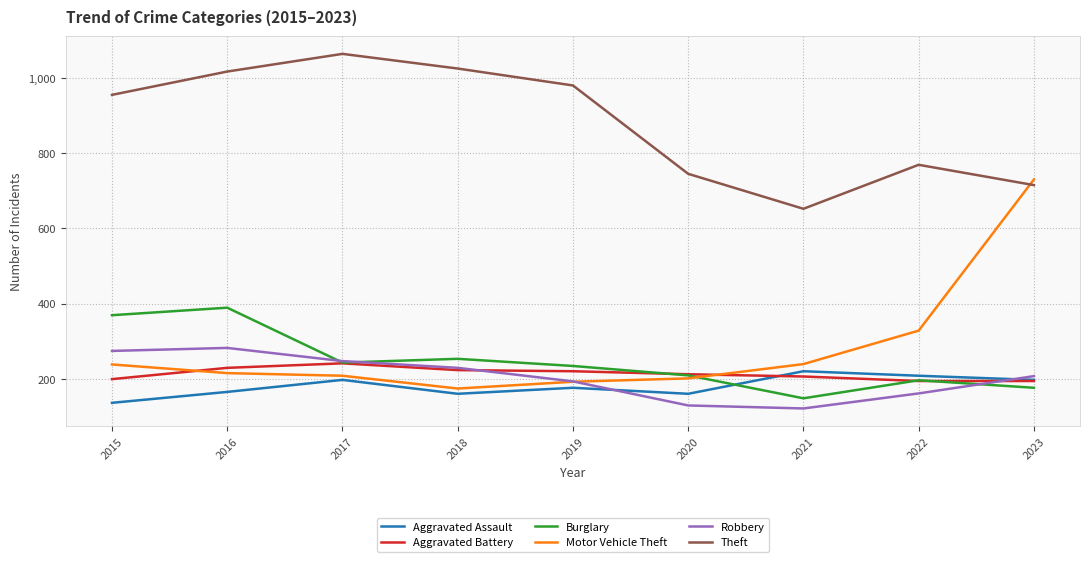

Which series has the largest range (max minus min)?

Motor Vehicle Theft